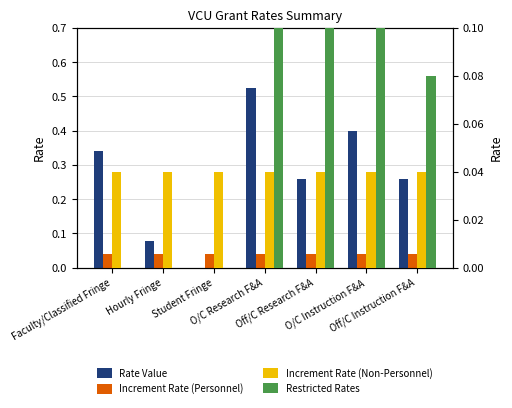

How many bars are there in each group?

4